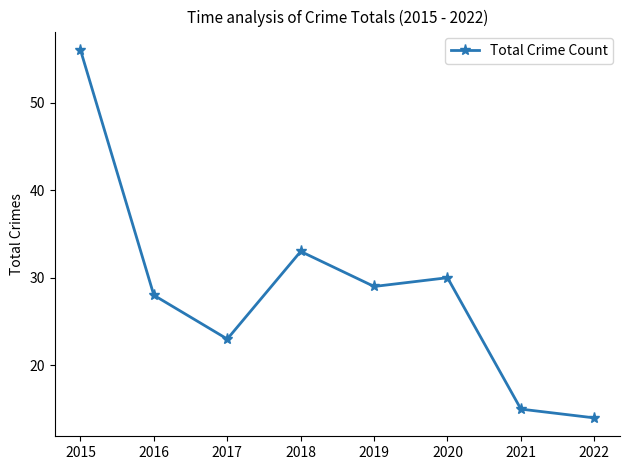

Reading right to left, transcribe all the data shown in this chart.

2022=14	2021=15	2020=30	2019=29	2018=33	2017=23	2016=28	2015=56